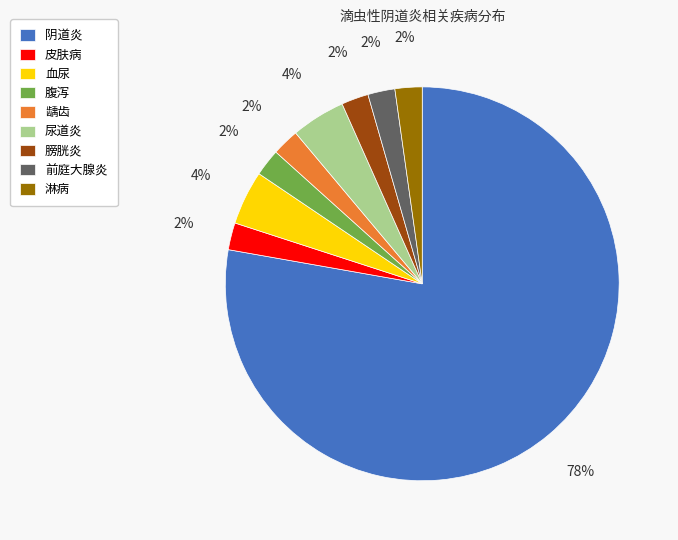

To the nearest percent, what percentage of the pie is 血尿?

4%